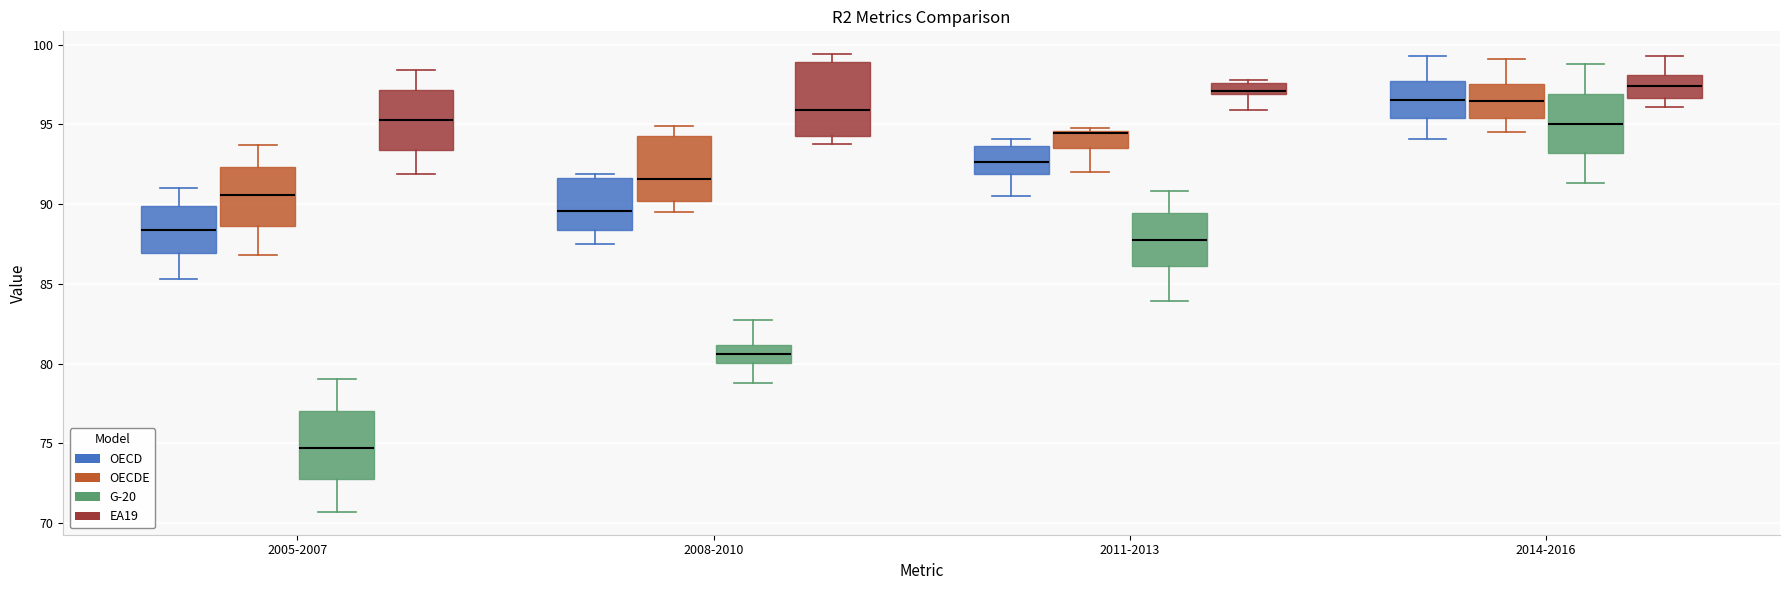

Where is the lower edge of the box for 2011-2013 (OECDE) on the y-axis? The values are not printed on the chart, so give them approximately, as read against the axis.

93.5